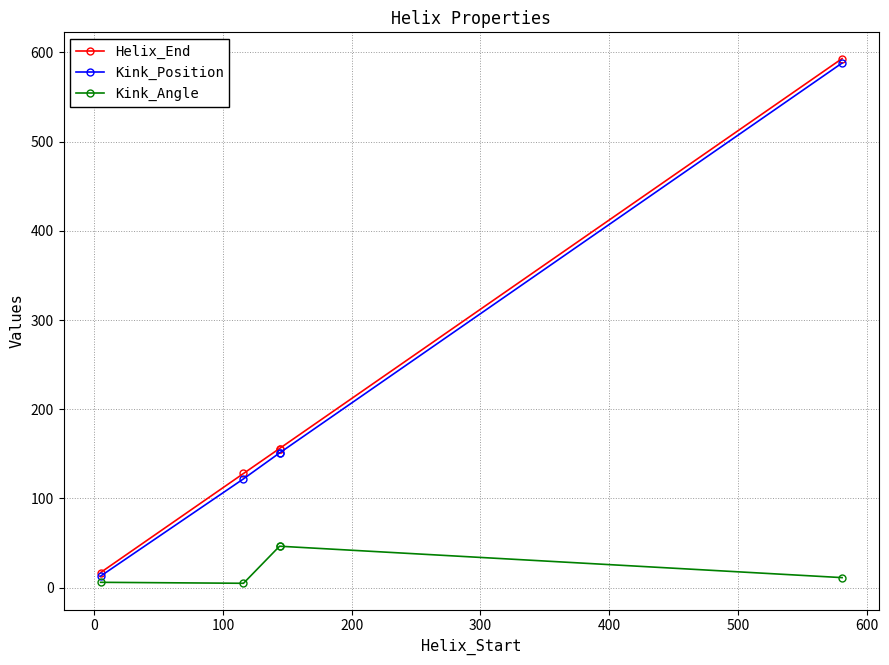

What is the value of the Helix_End point at the 2nd from the left?

128.0